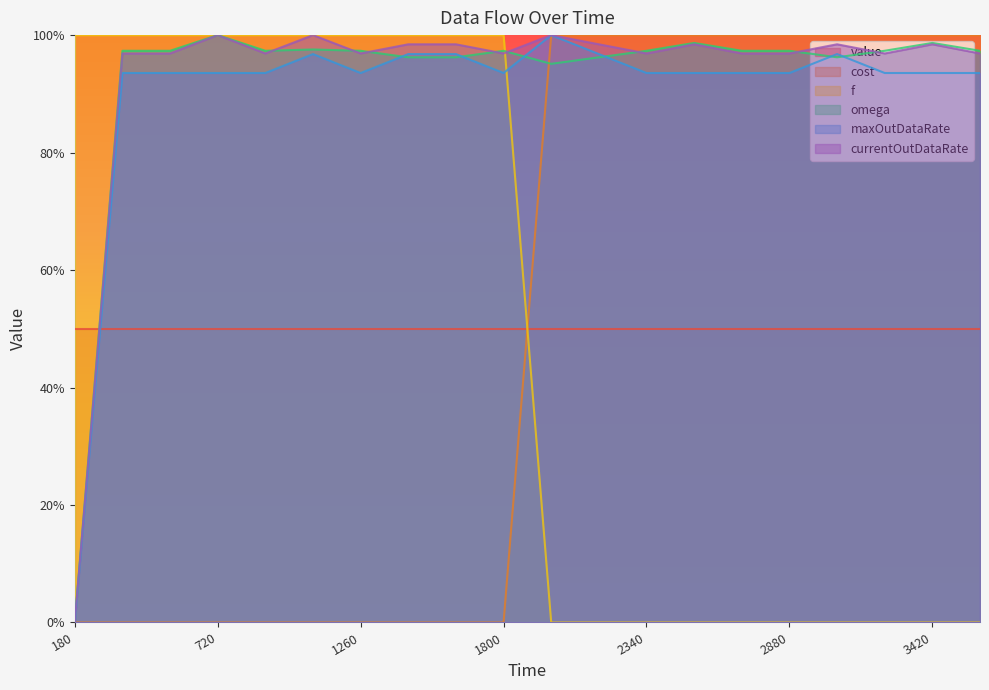

What value does the omega series have at 3420?

1.0